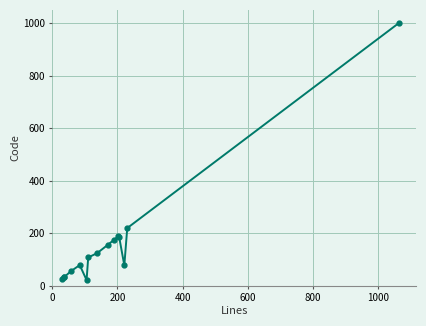

What is the difference between the second highest and second lowest values?

193